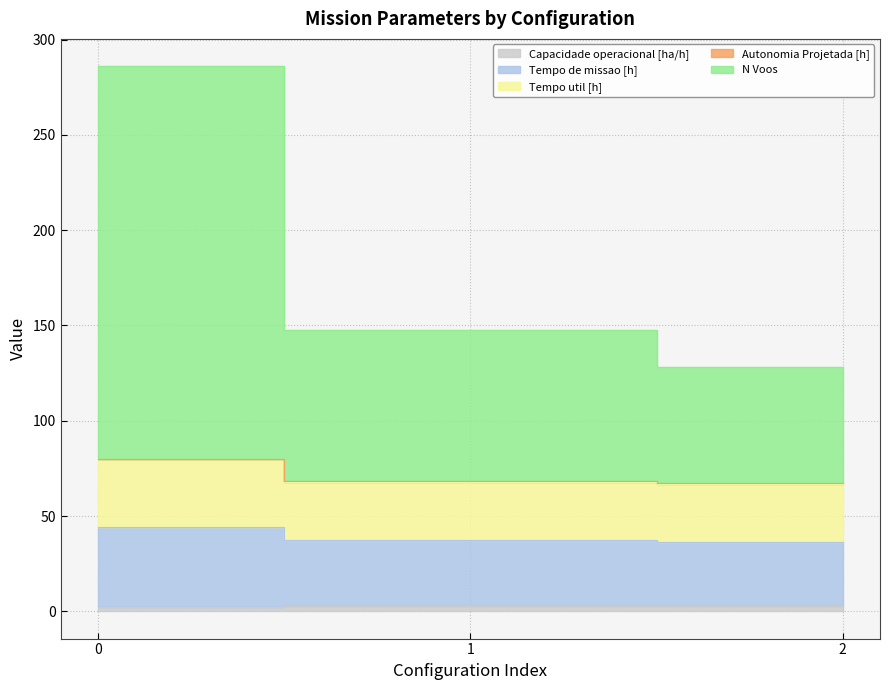

How many values in the Tempo de missao [h] series are below 37?

1